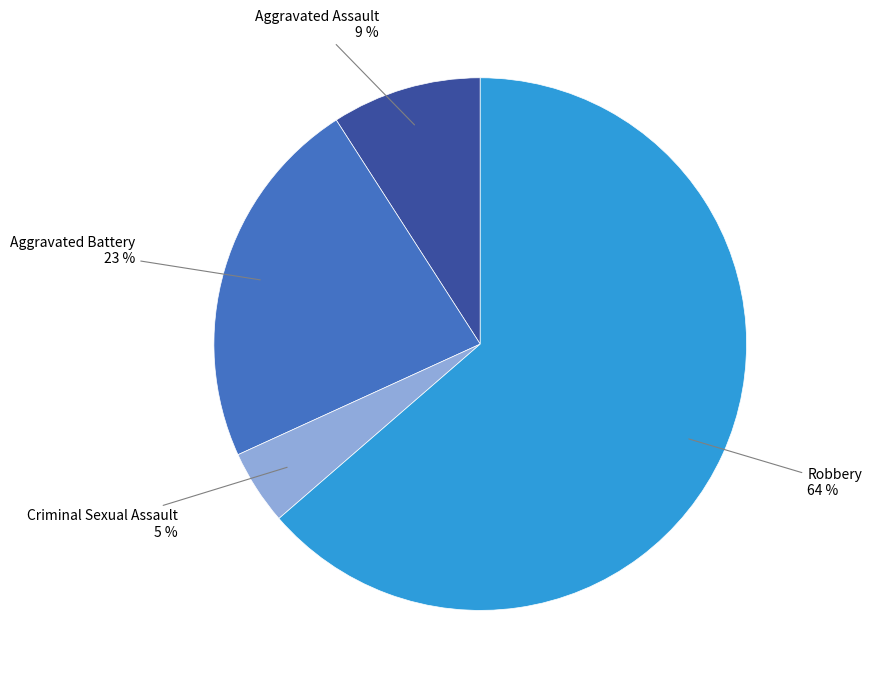

How many slices are in this pie chart?

4